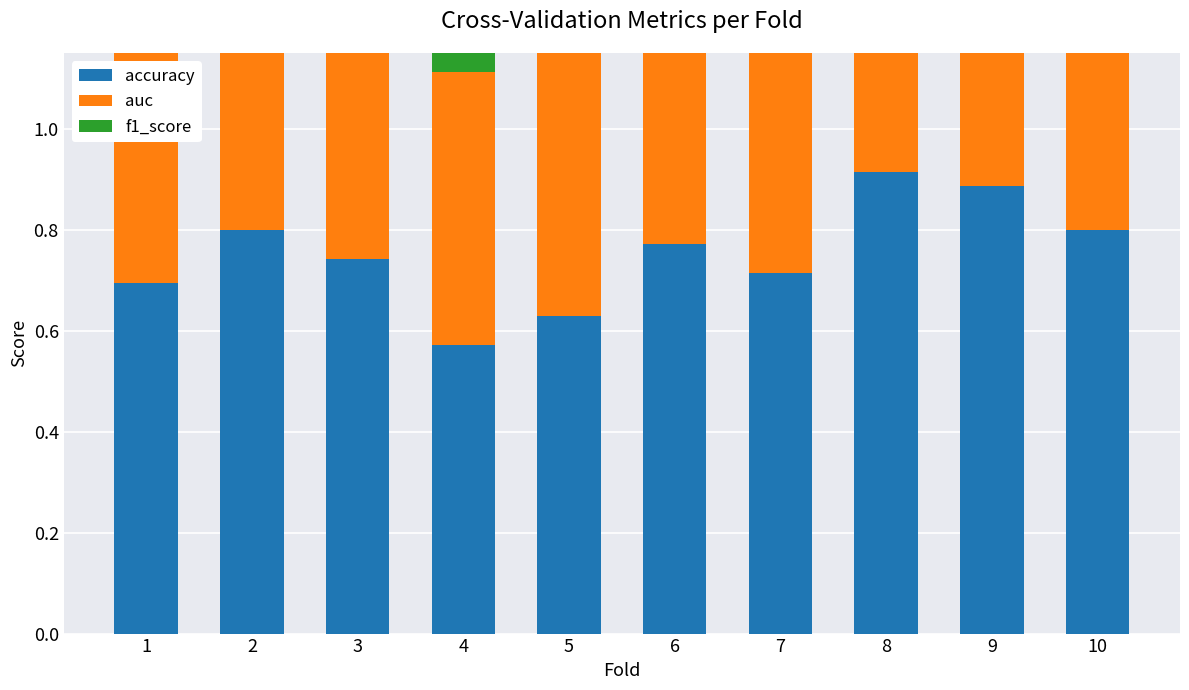

What is the sum of the auc values at 8 and 5?

1.5